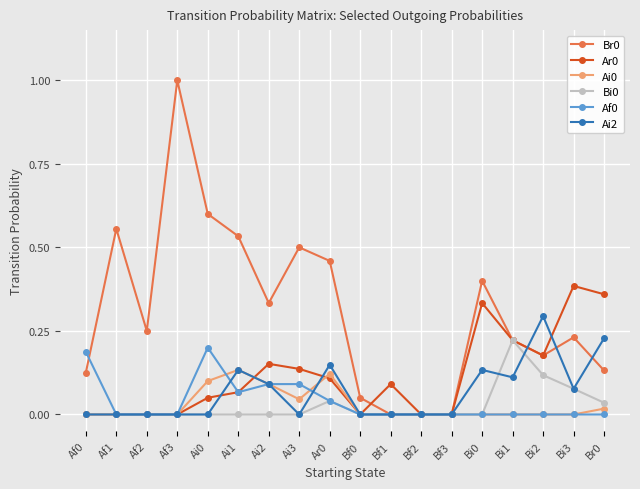

Which series changed the most between Ai3 and Ar0?

Ai2